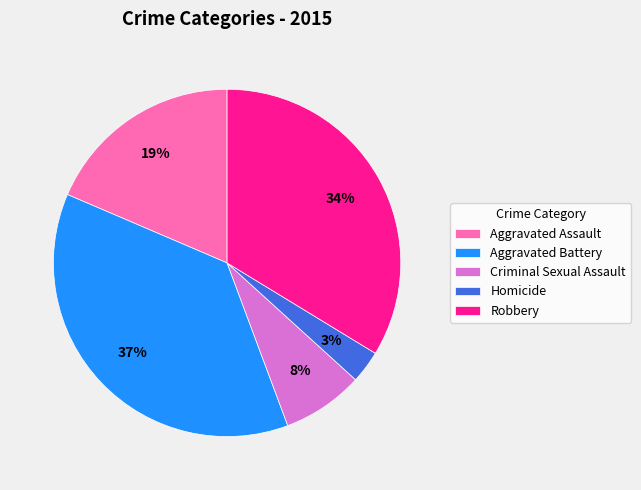

Is Aggravated Battery the majority of the pie?

No